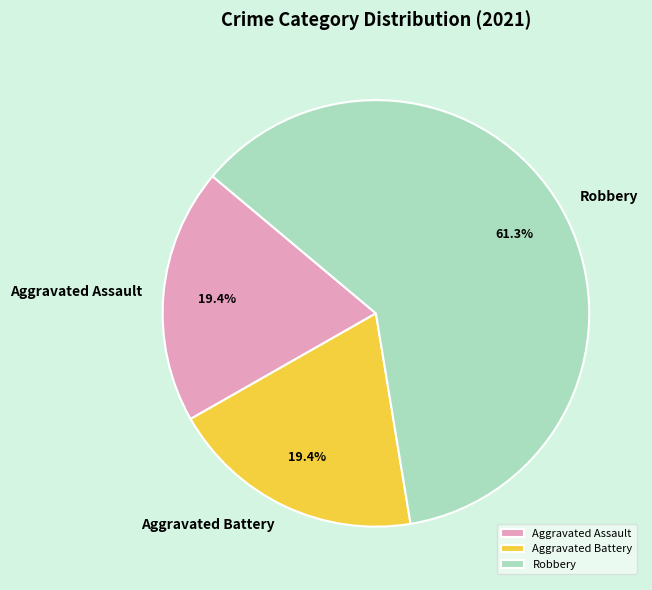

Count the number of slices in the pie.

3